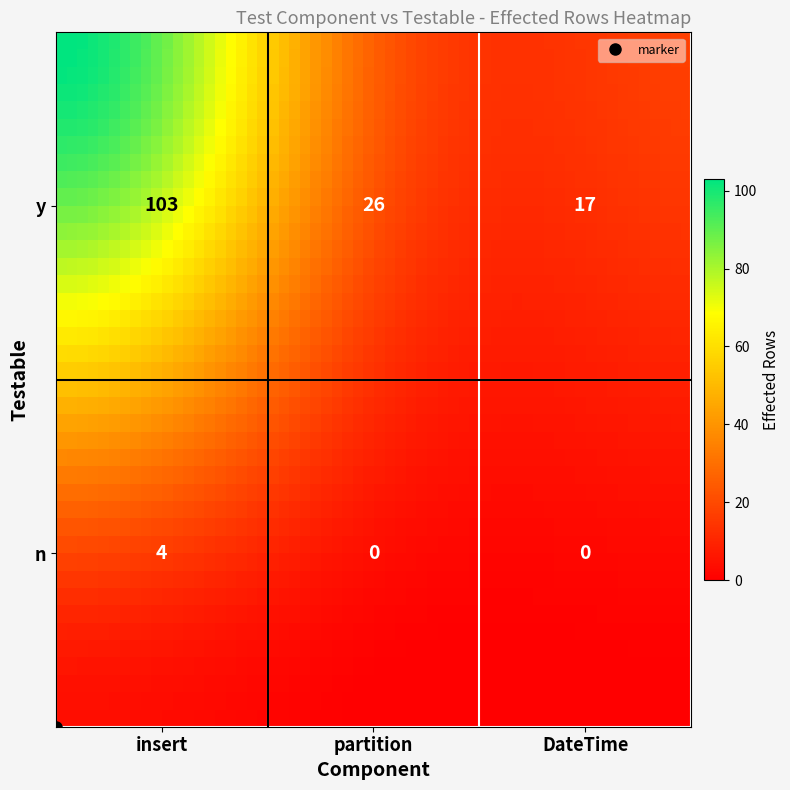

Which category has the lowest value in the insert series?

partition